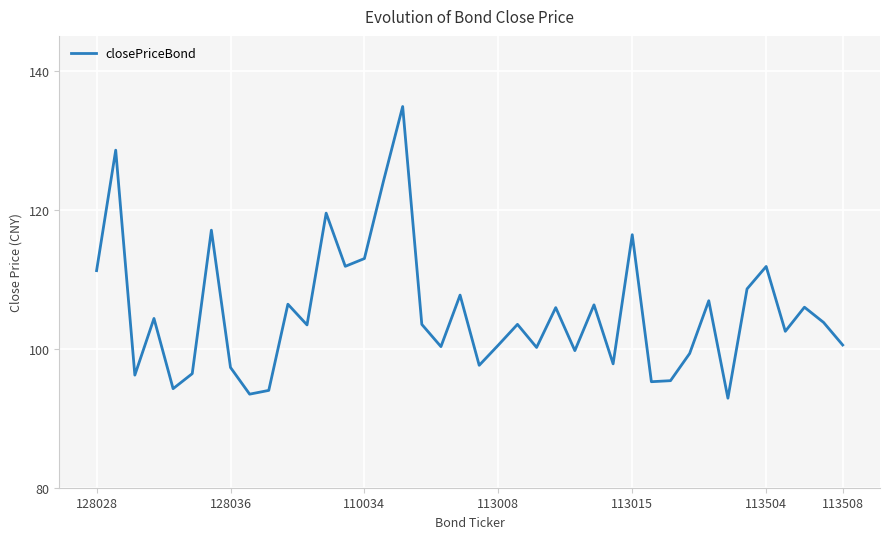

How many lines are shown in the chart?

1